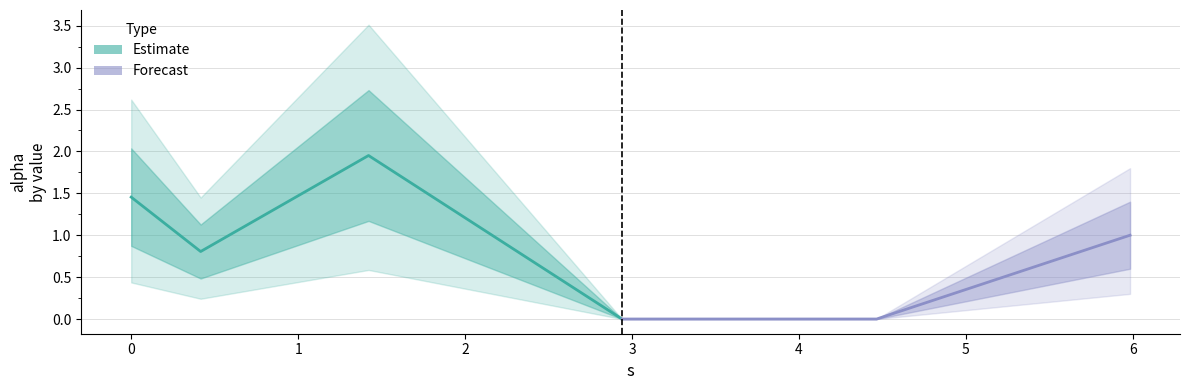

What is the change in value from 4.465181119872245 to 5.983174701651089?

+1.0